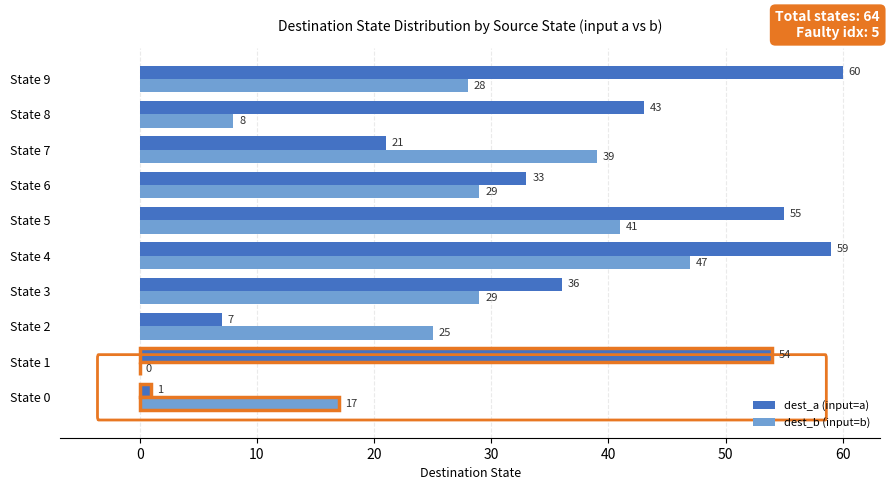

What is the label of the 6th bar from the right?

30